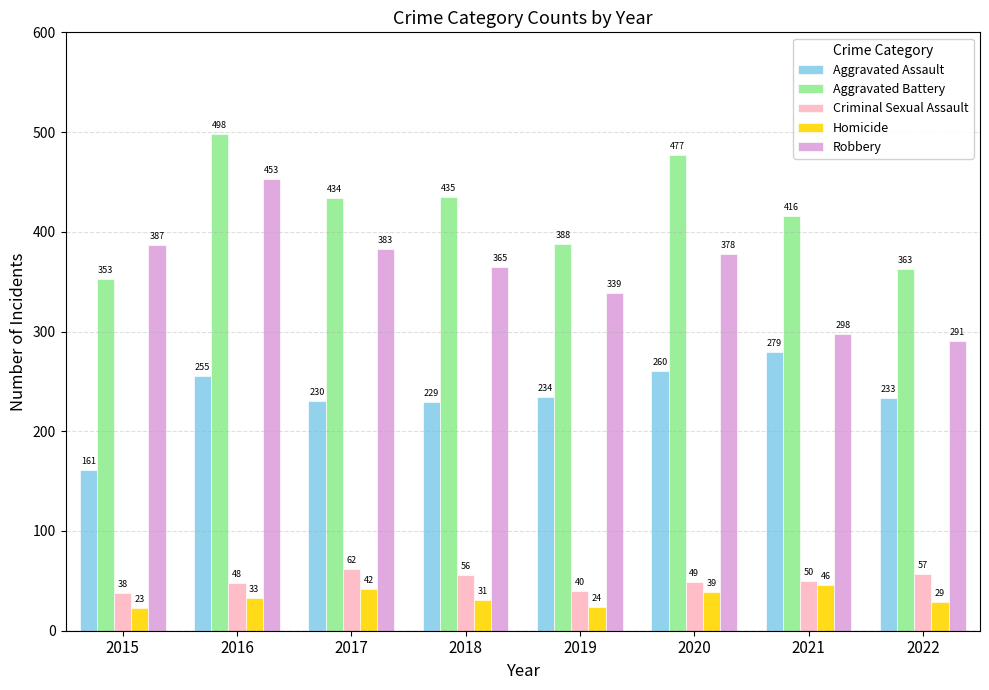

What is the sum of all Robbery values?

2894